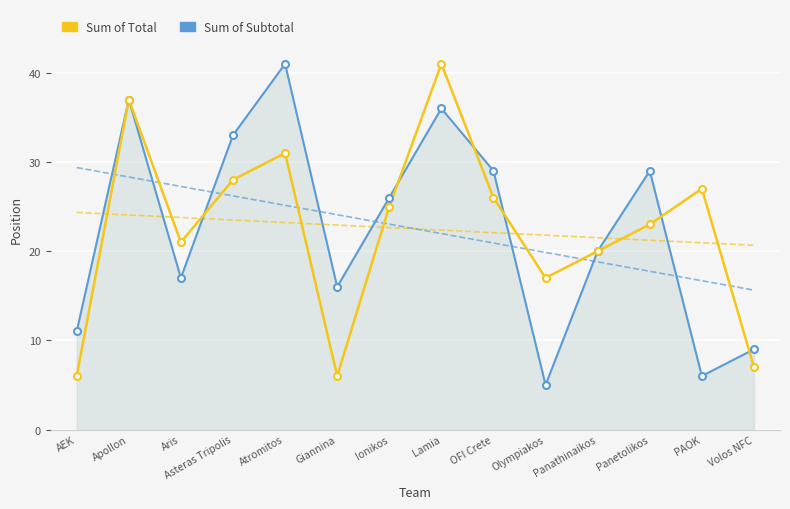

What is the sum of all Sum of Total values?

315